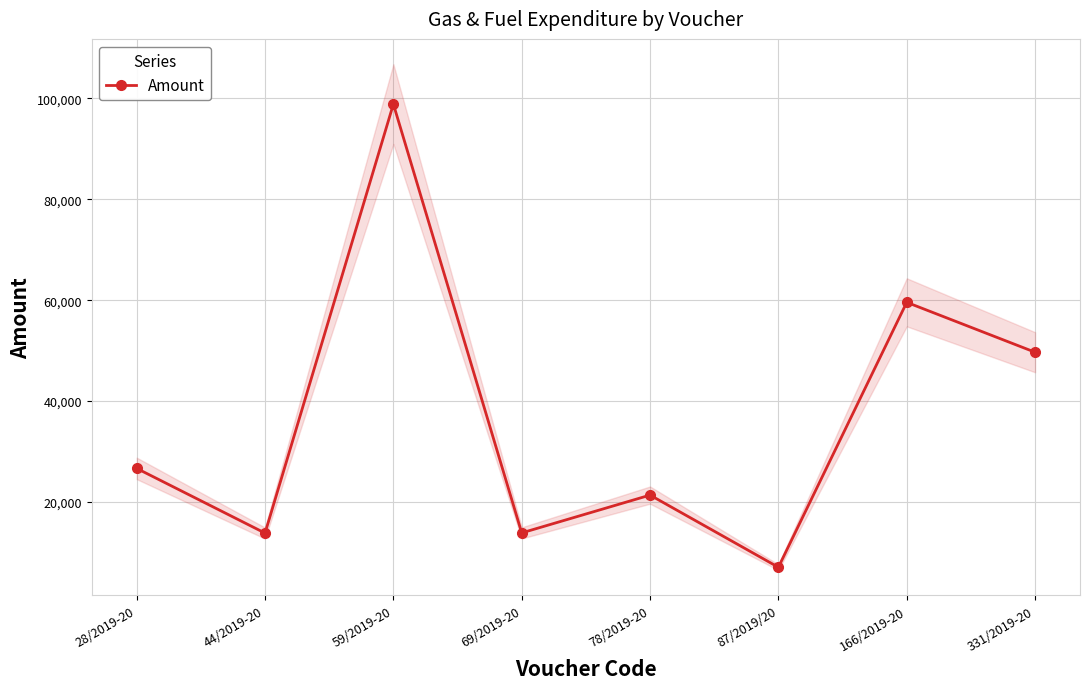

What is the greatest value displayed?

98882